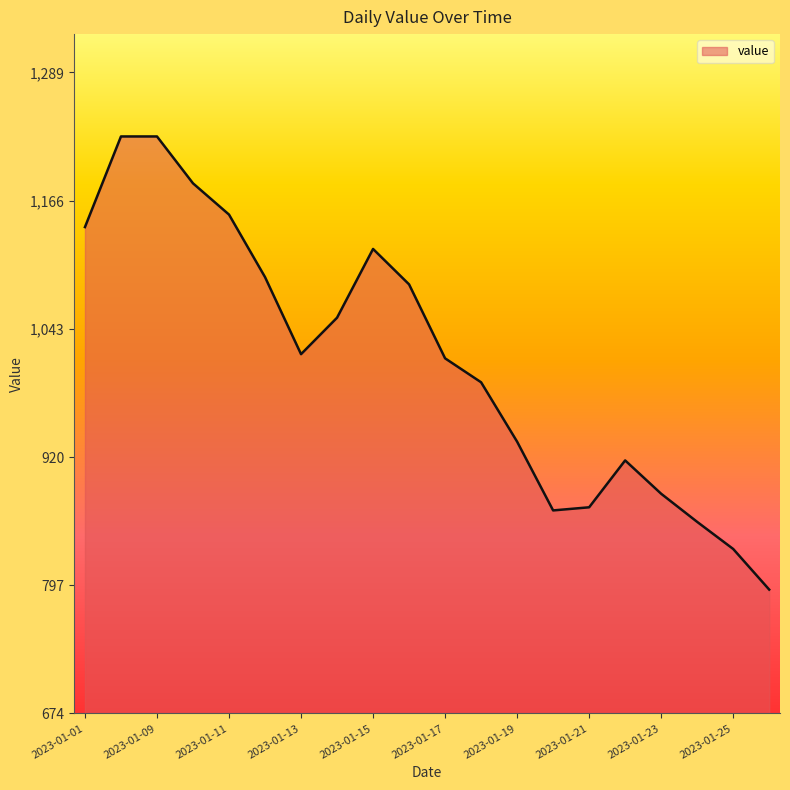

What is the minimum value shown in the chart?

793